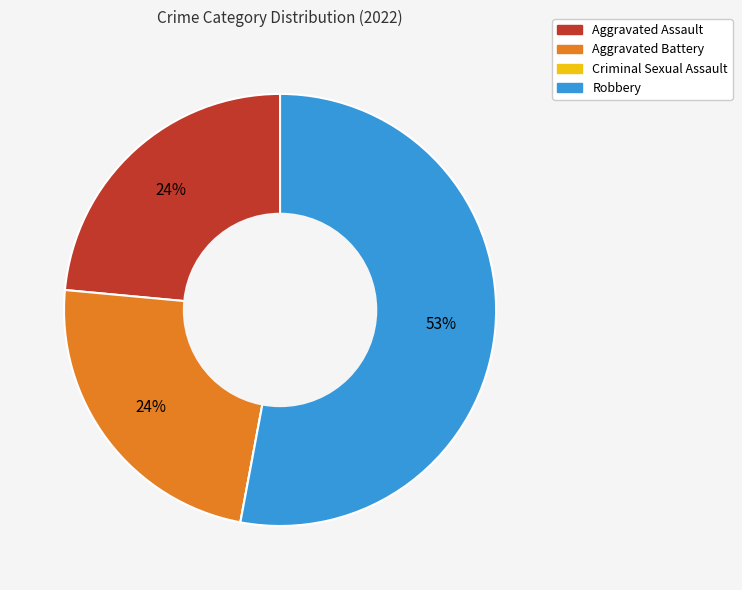

What is the majority slice?

Robbery